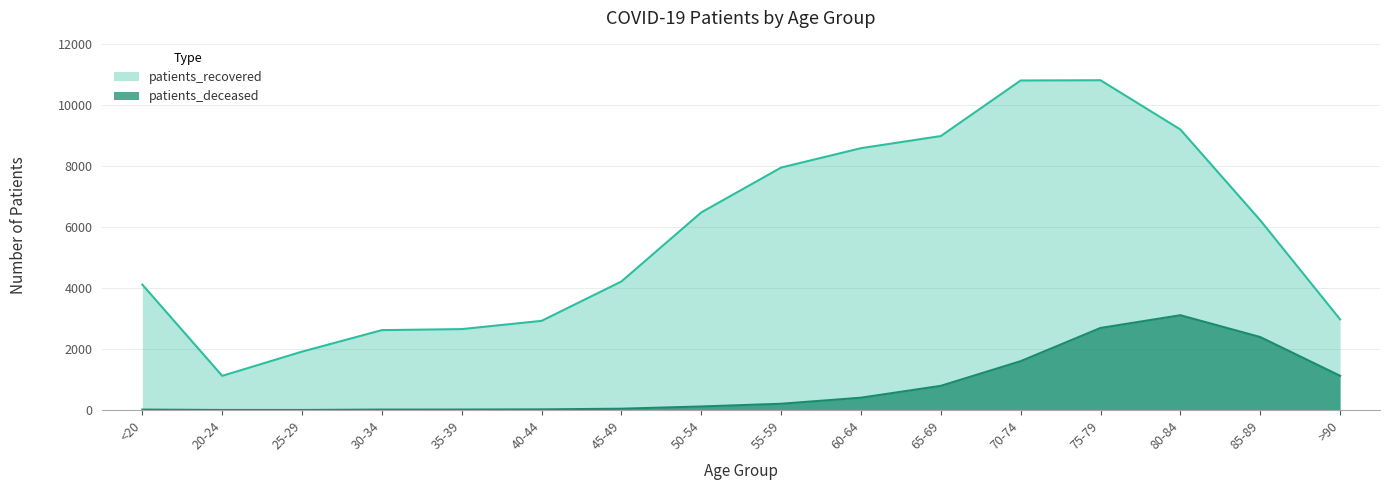

Which series changed the most between 45-49 and 55-59?

patients_recovered